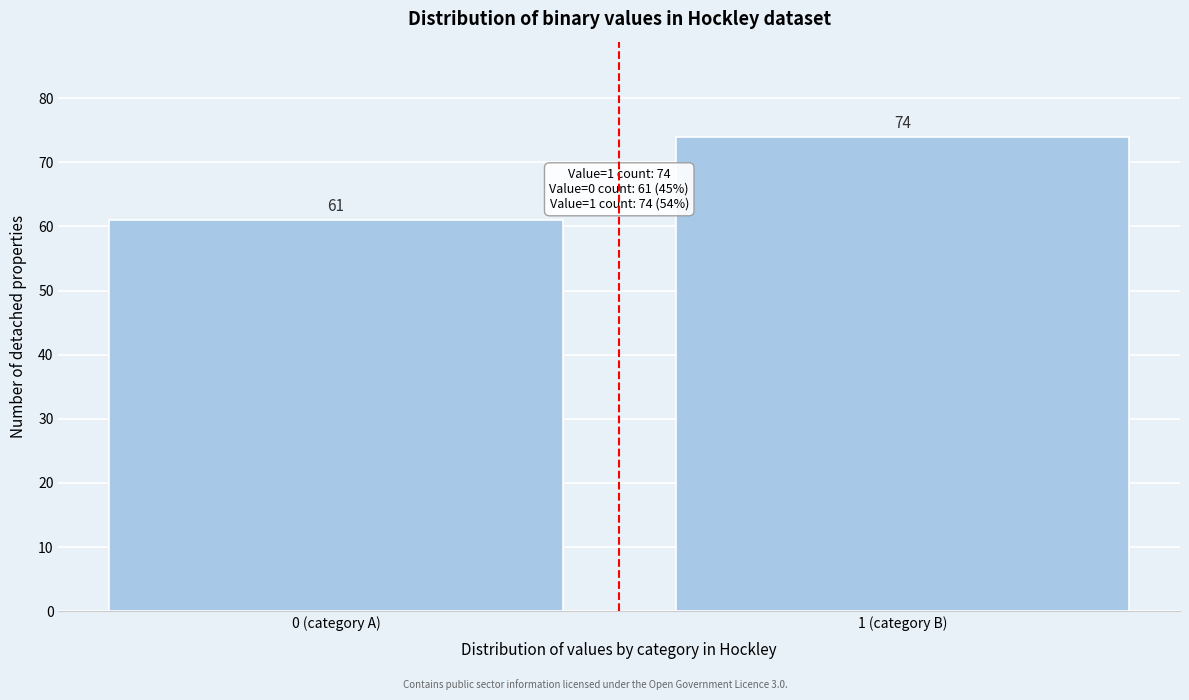

Reading right to left, extract all data points from this chart.

1 (category B)=74	0 (category A)=61